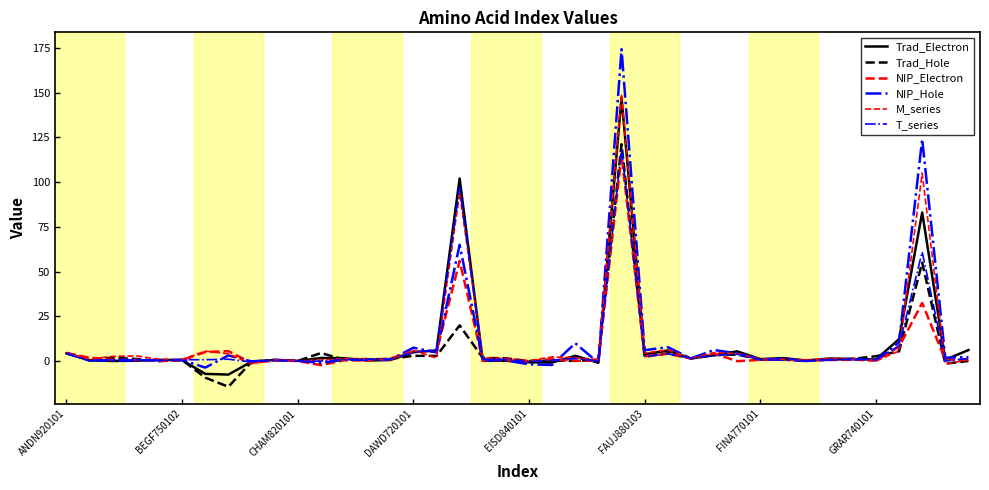

Does the chart display data point markers on the line(s)?

No